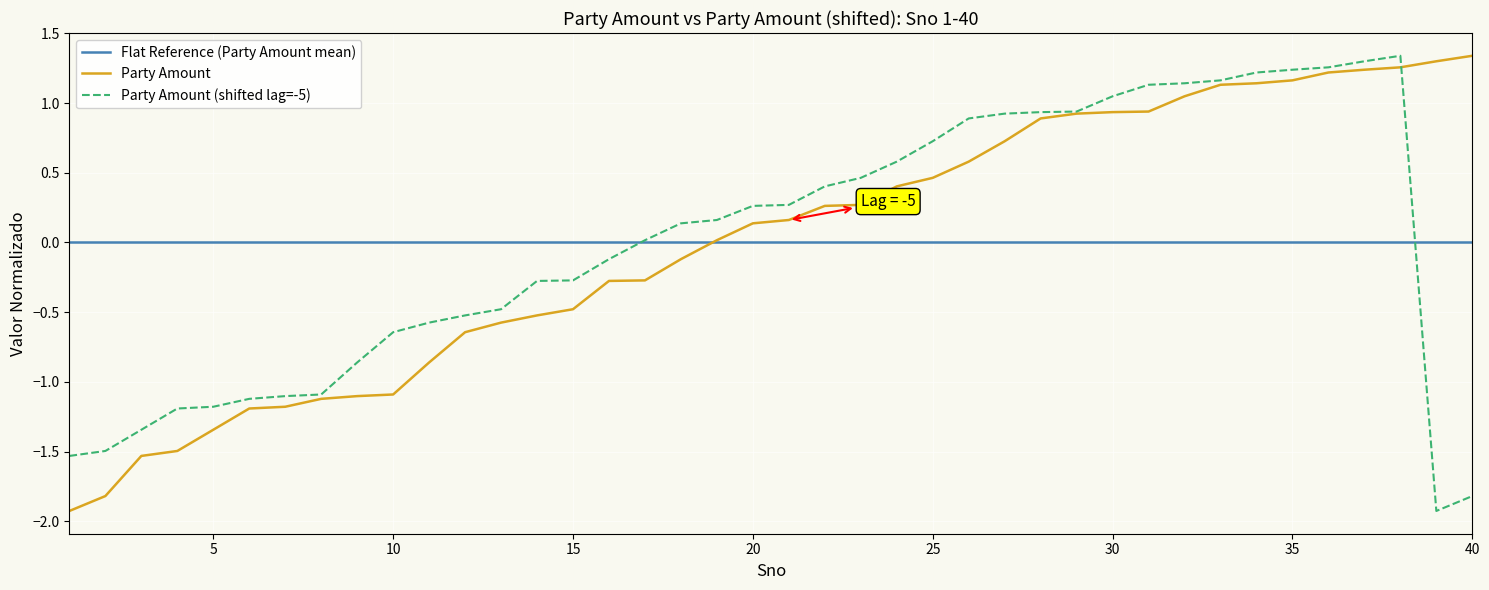

What is the smallest value displayed?

-1.9